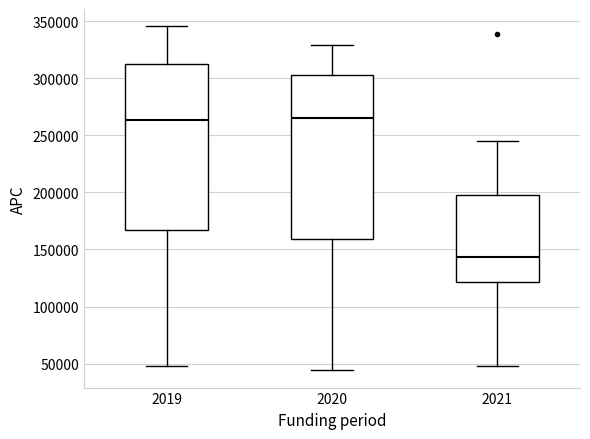

Where does the median line of the box at x = 2020 sit on the y-axis? The values are not printed on the chart, so give them approximately, as read against the axis.

265000